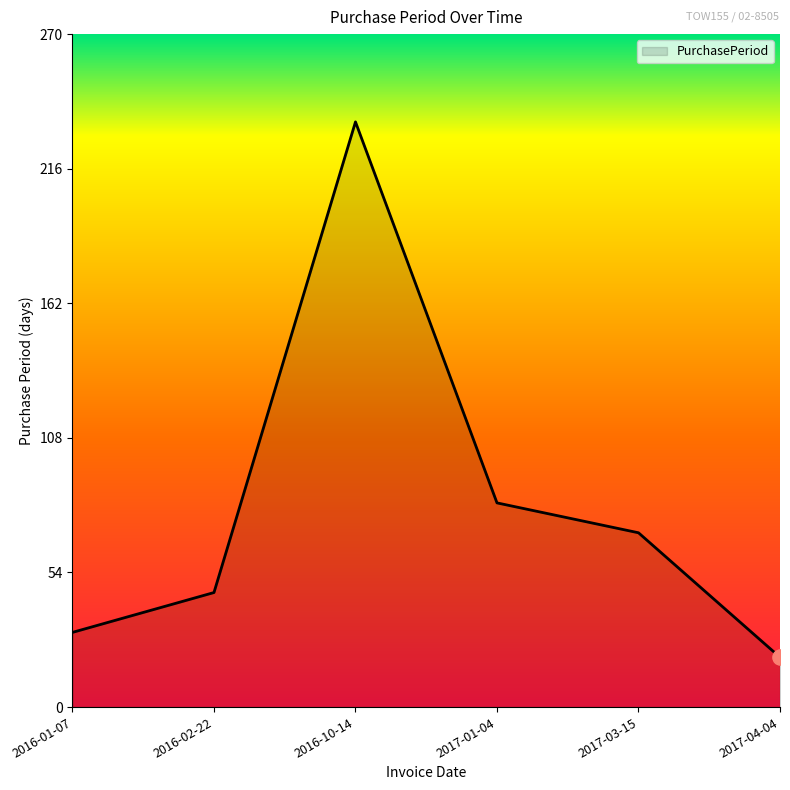

Between 2016-10-14 and 2016-02-22, which is larger?

2016-10-14